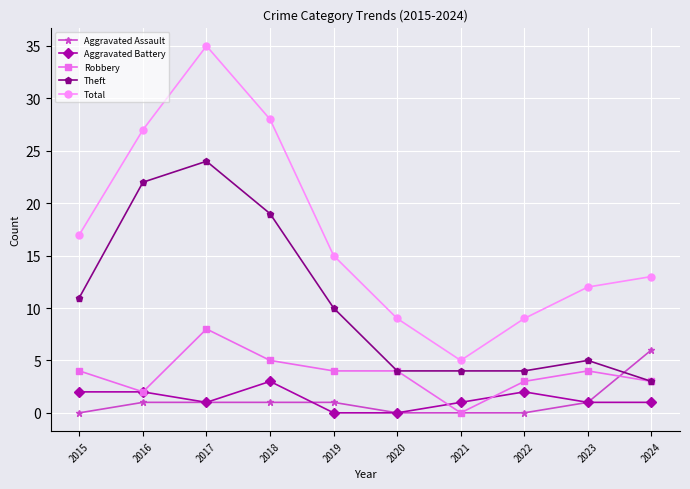

What value does the Total series have at 2017, to the nearest 10?

40